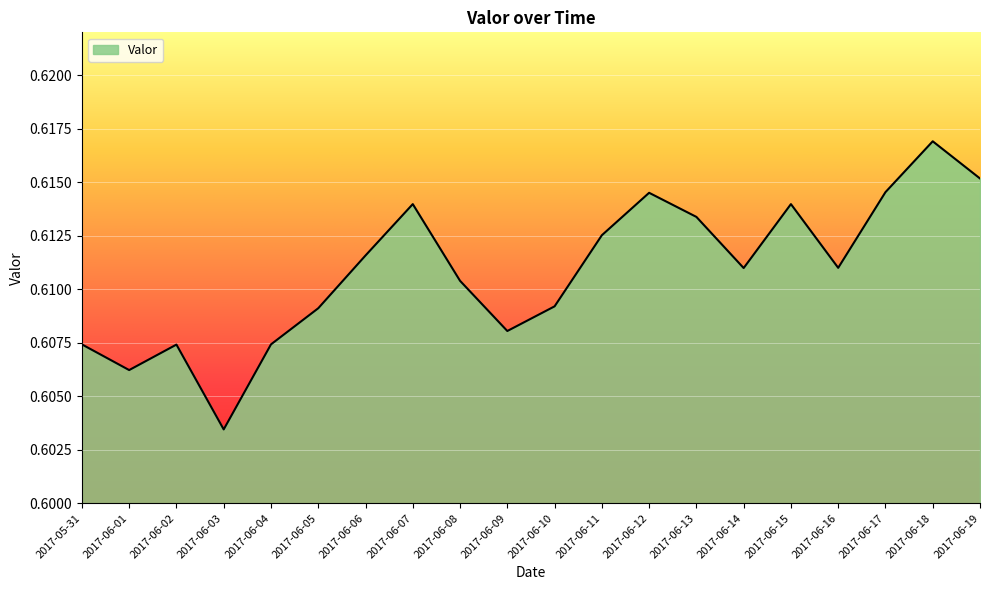

True or false: the data has more than 1 interior local peaks.

True